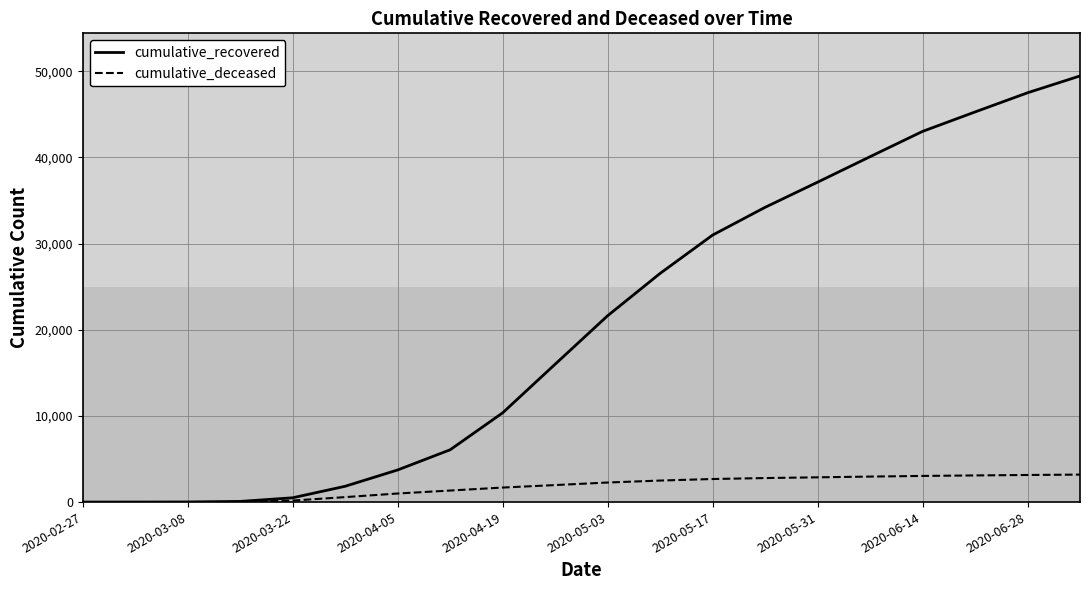

List the series in order of their peak value, highest first.

cumulative_recovered, cumulative_deceased